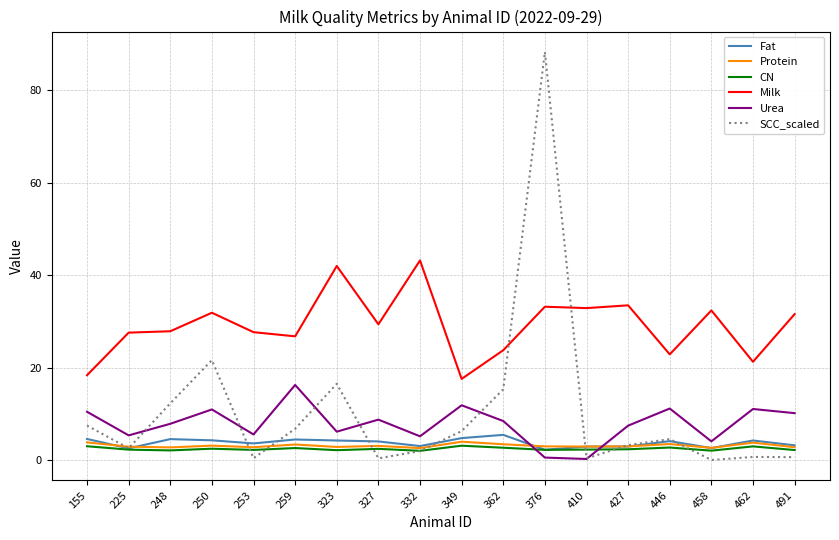

Rank the series by their maximum value, from highest to lowest.

SCC_scaled, Milk, Urea, Fat, Protein, CN